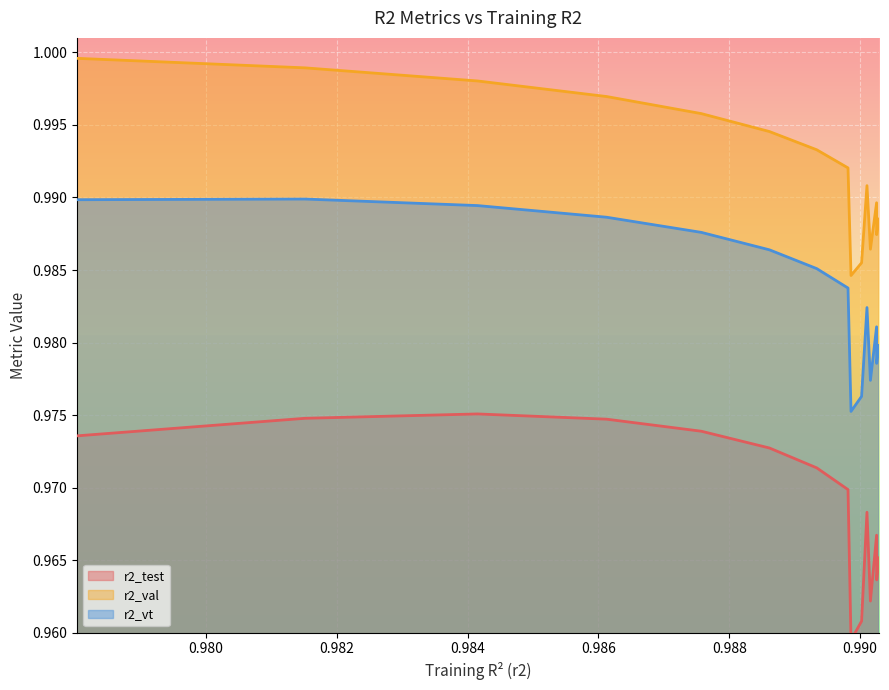

True or false: r2_val and r2_vt cross at least once.

False